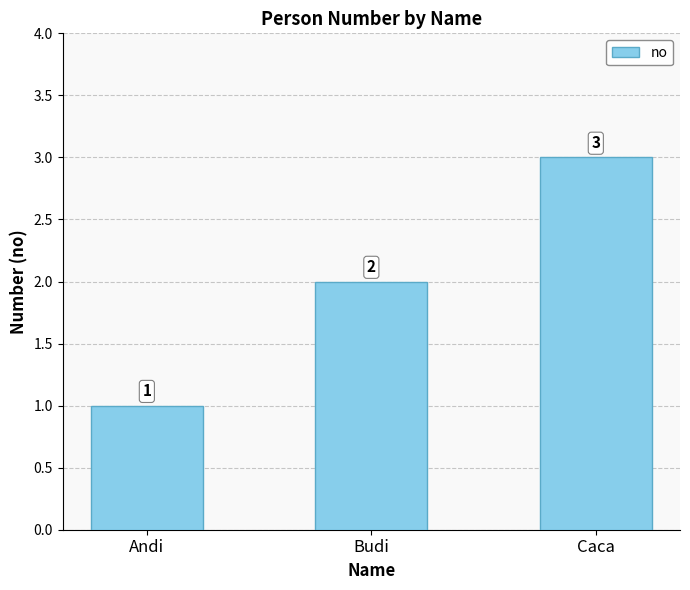

Reading right to left, transcribe all the data shown in this chart.

3	2	1